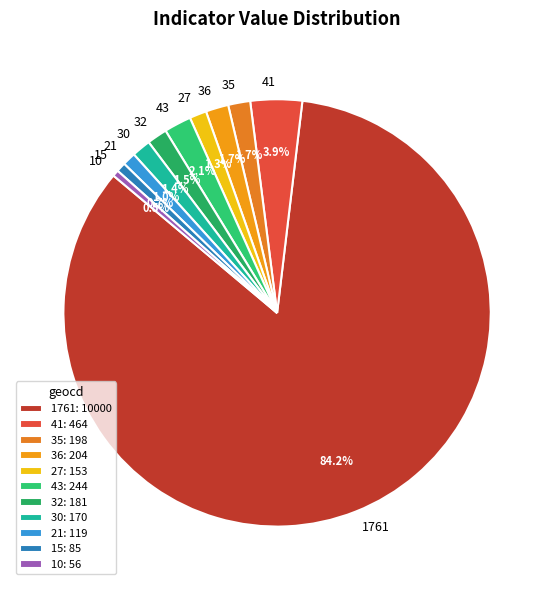

Which category has the biggest portion of the pie?

1761: 10000